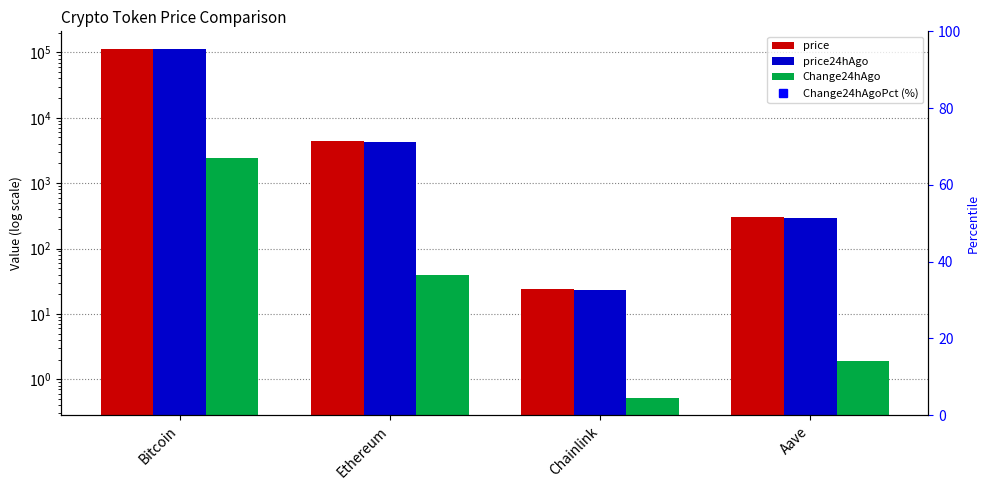

Where does the Change24hAgo series first go above 38?

Bitcoin